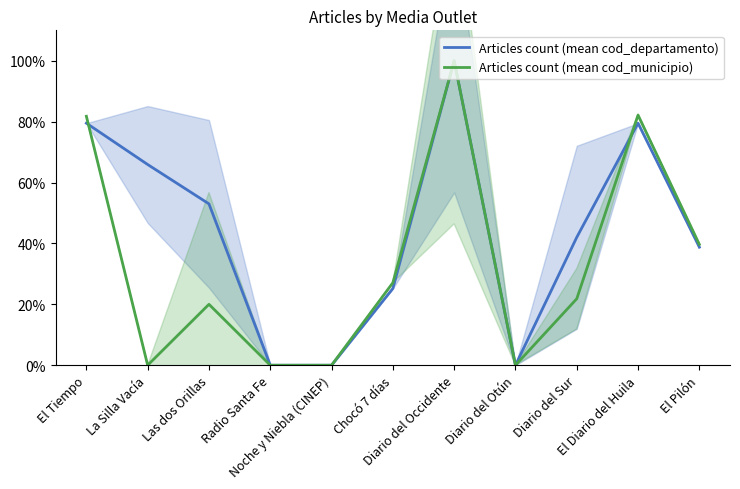

In Articles count (mean cod_municipio), how many points are lower than both neighbors (excluding endpoints)?

2